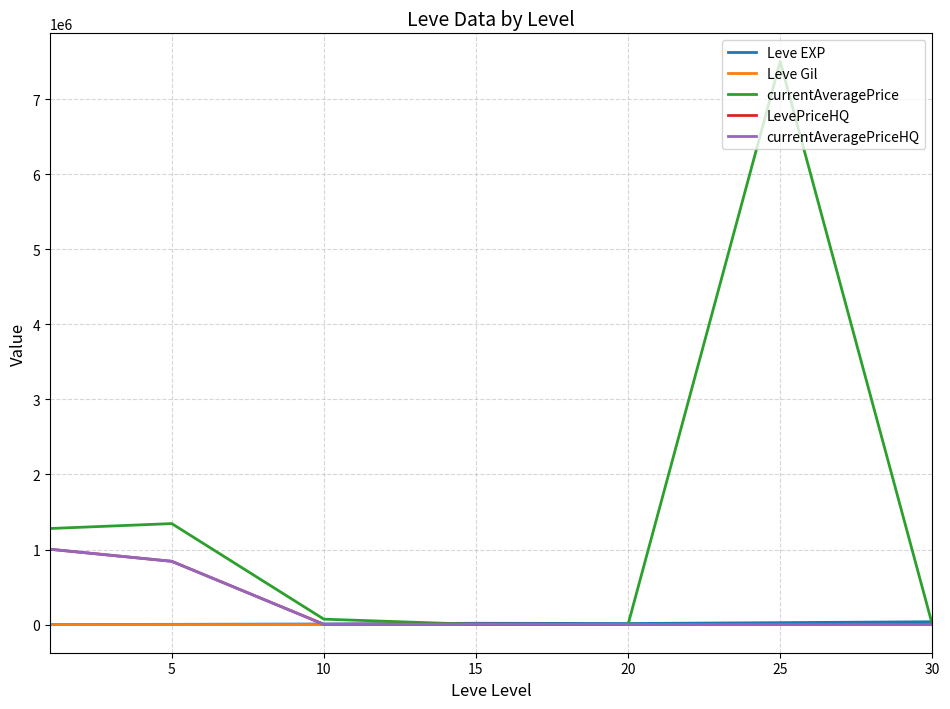

Does the chart have visible grid lines?

Yes